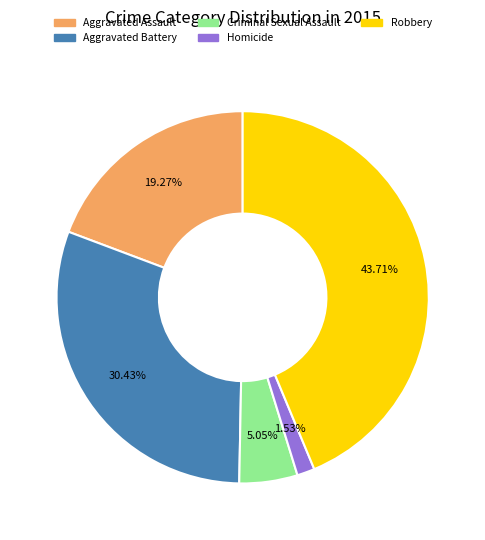

Which has a higher value, Robbery or Criminal Sexual Assault?

Robbery